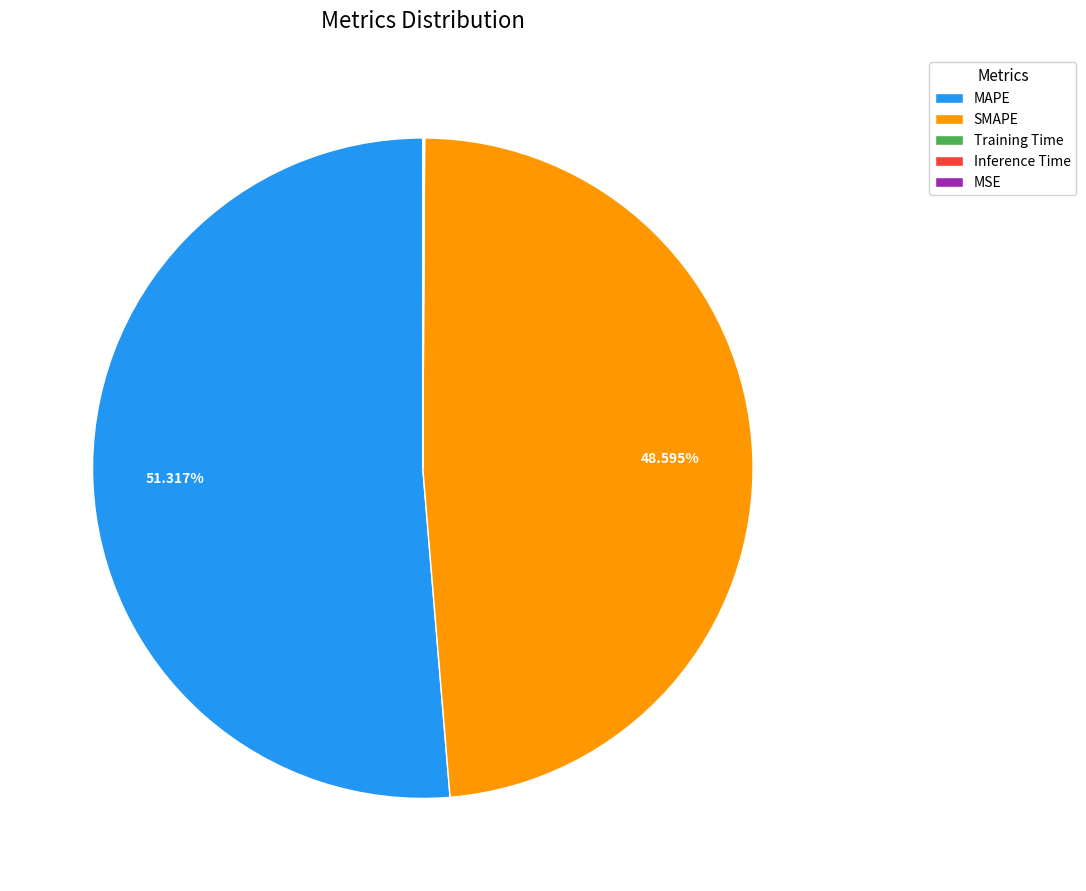

What is the ratio of the value at MAPE to the value at SMAPE?

1.1